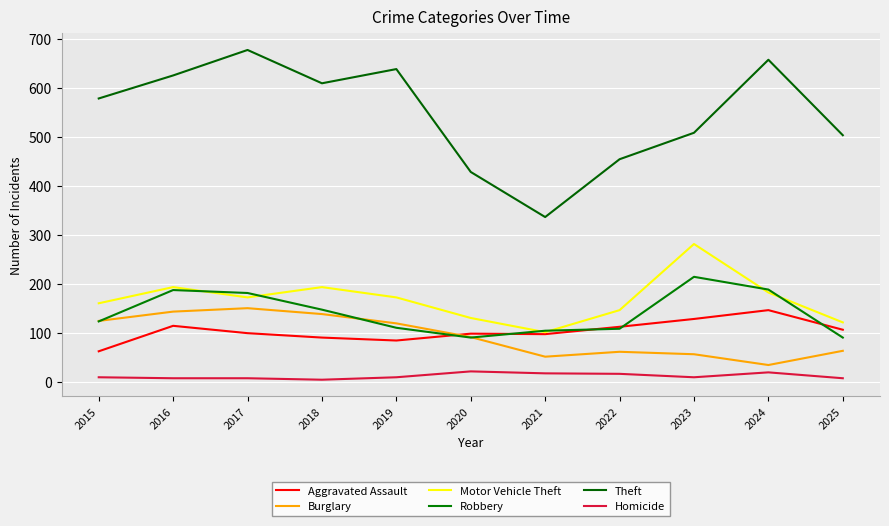

Which label corresponds to the largest value in the chart?

2017